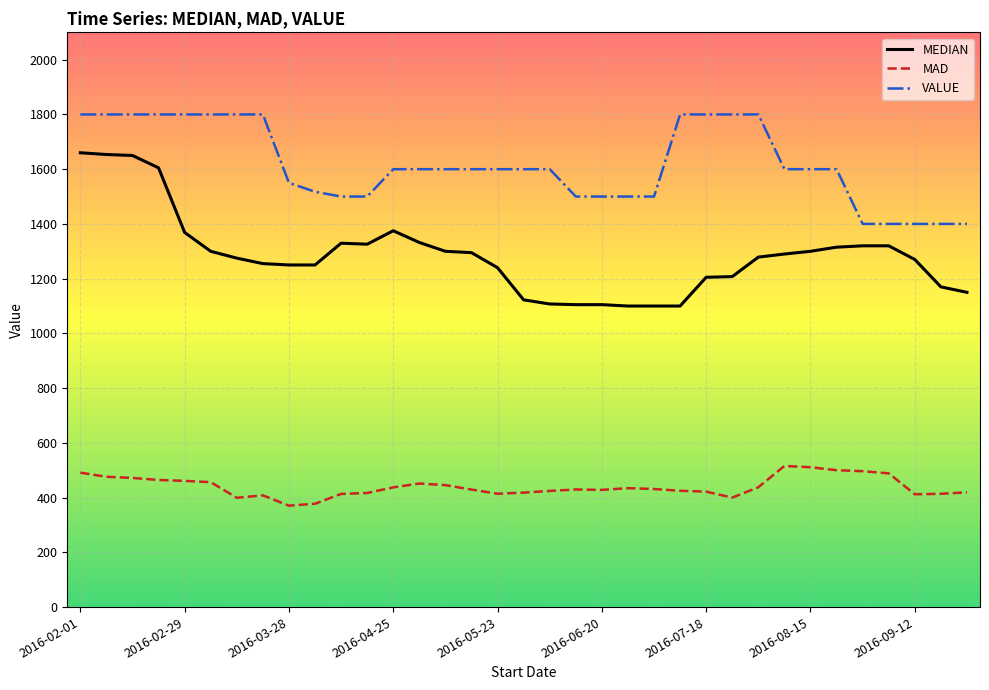

True or false: VALUE and MAD intersect in this chart.

False